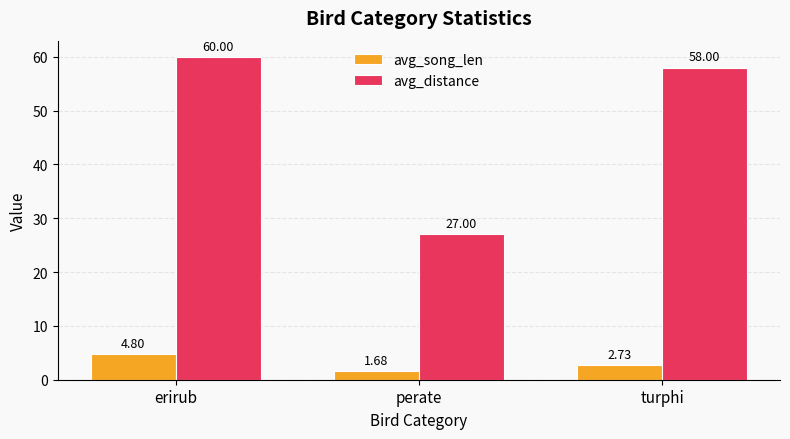

Count the avg_song_len values in the range 1 to 4.

2